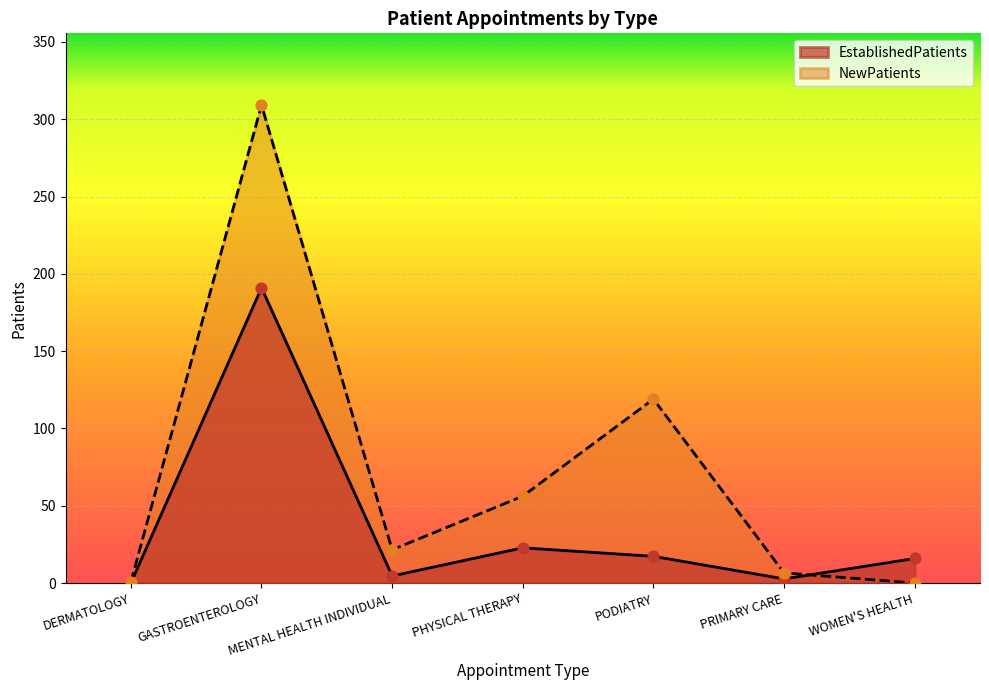

Is the value of NewPatients at MENTAL HEALTH INDIVIDUAL greater than the value of EstablishedPatients at WOMEN'S HEALTH?

Yes